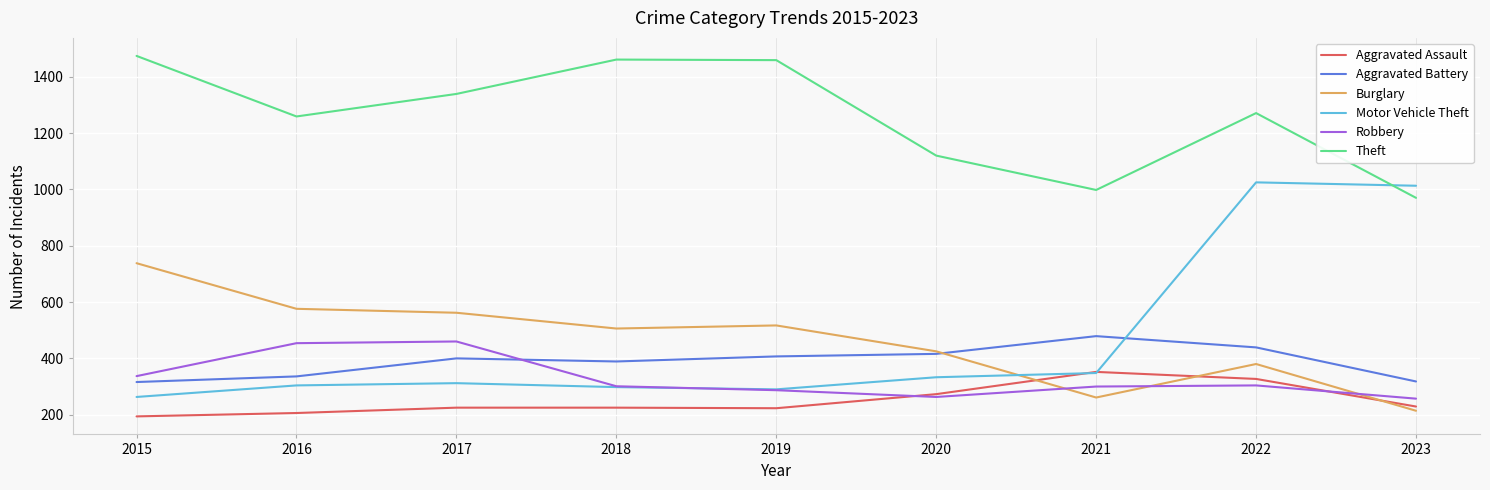

Which series has the largest range (max minus min)?

Motor Vehicle Theft